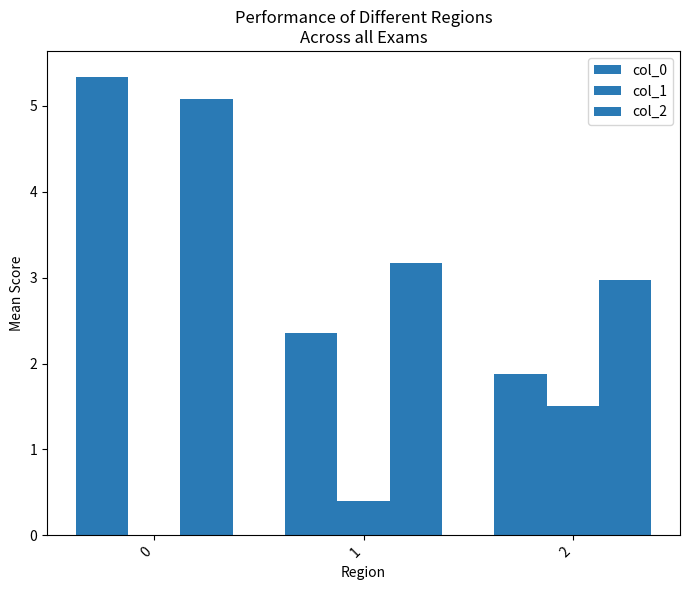

List the series in order of their overall mean, highest first.

col_2, col_0, col_1